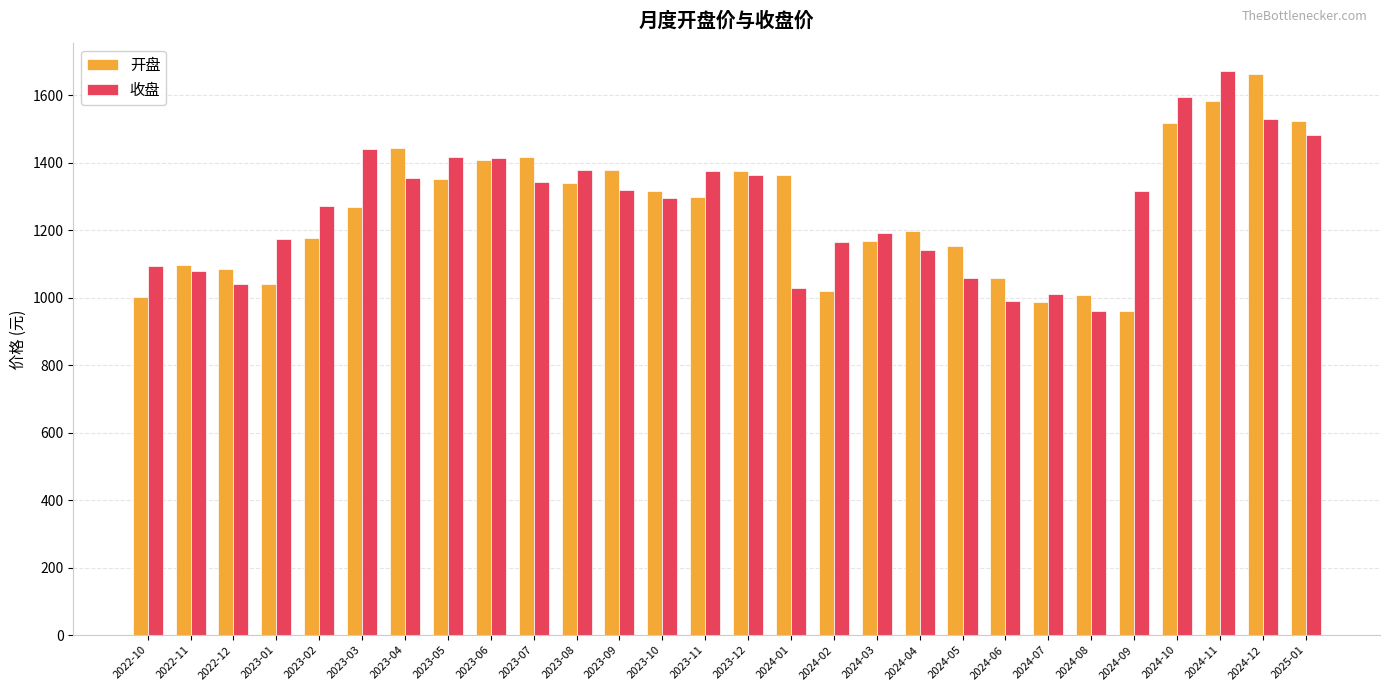

What is the highest value of the 收盘 series?

1671.1